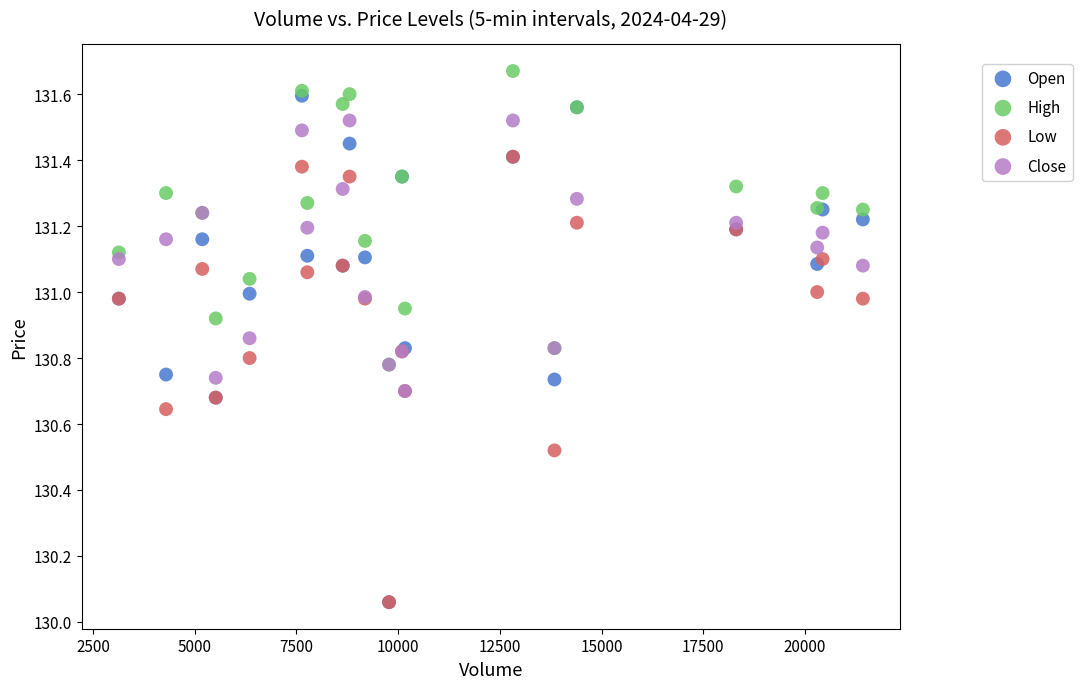

What are all the series names shown in the legend?

Open, High, Low, Close